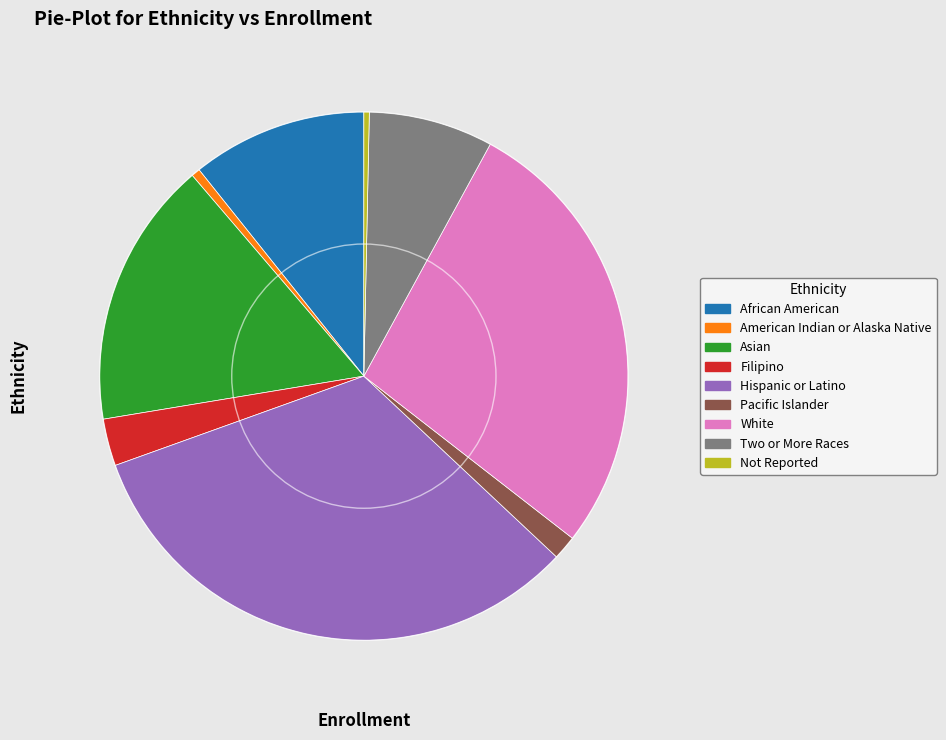

Is Not Reported the majority of the pie?

No